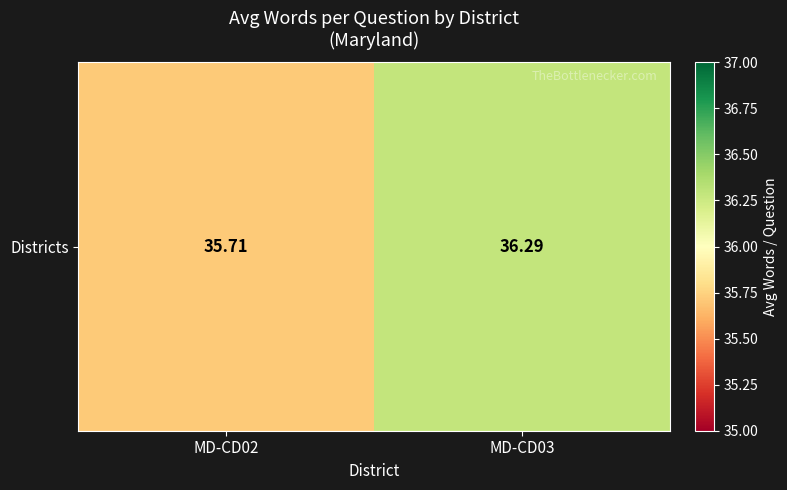

What is the difference between the values at MD-CD02 and MD-CD03?

0.6